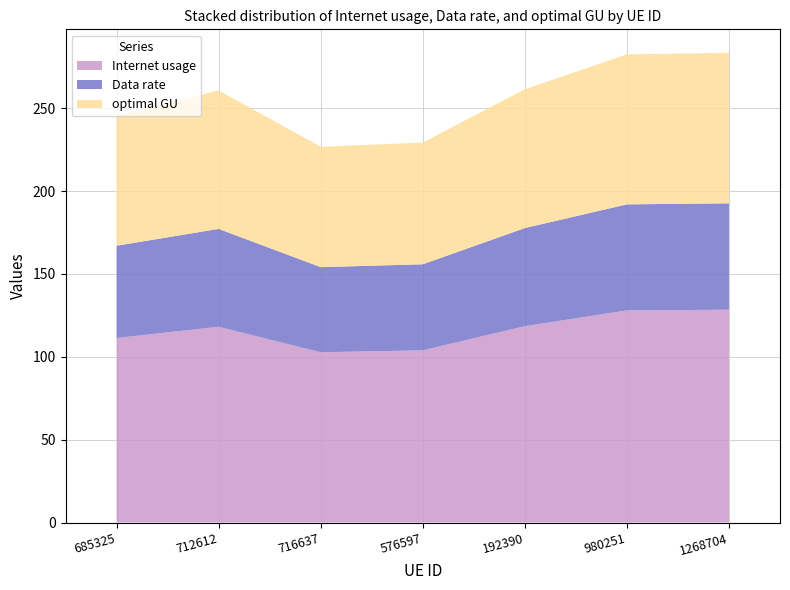

Reading left to right, list all the values displayed in this chart.

Internet usage: 685325=111.3	712612=118.1	716637=102.7	576597=103.9	192390=118.4	980251=128.0	1268704=128.4
Data rate: 685325=55.7	712612=59.1	716637=51.4	576597=51.9	192390=59.2	980251=64.0	1268704=64.2
optimal GU: 685325=78.7	712612=83.5	716637=72.6	576597=73.5	192390=83.8	980251=90.5	1268704=90.8